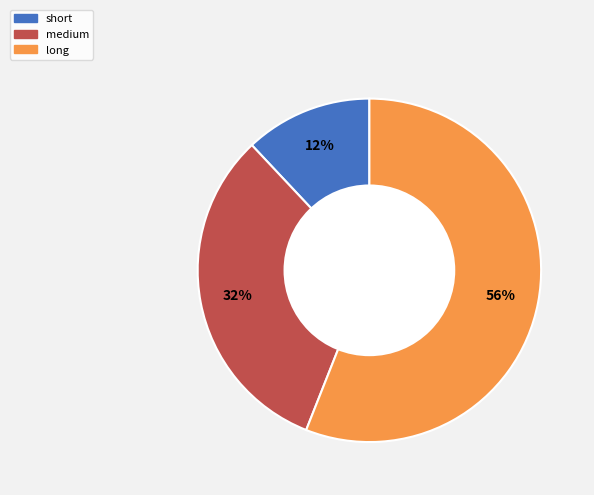

Does short represent more than half of the total?

No